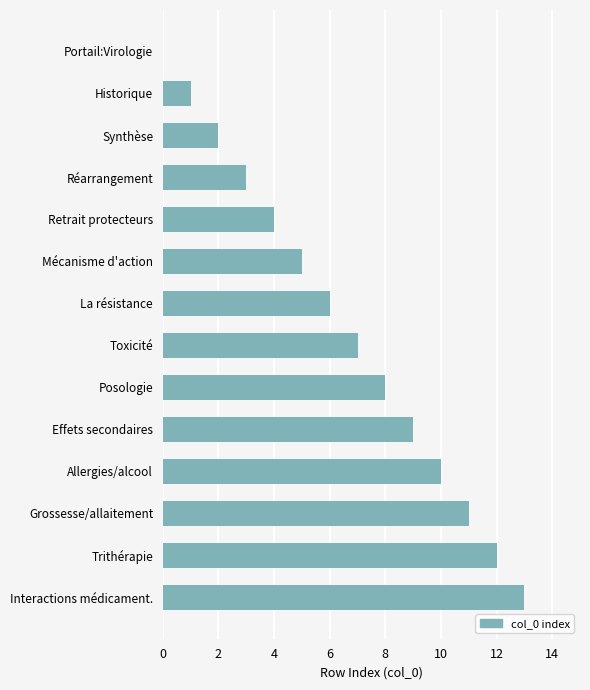

What is the sum of the values at Trithérapie and Interactions médicament.?

25